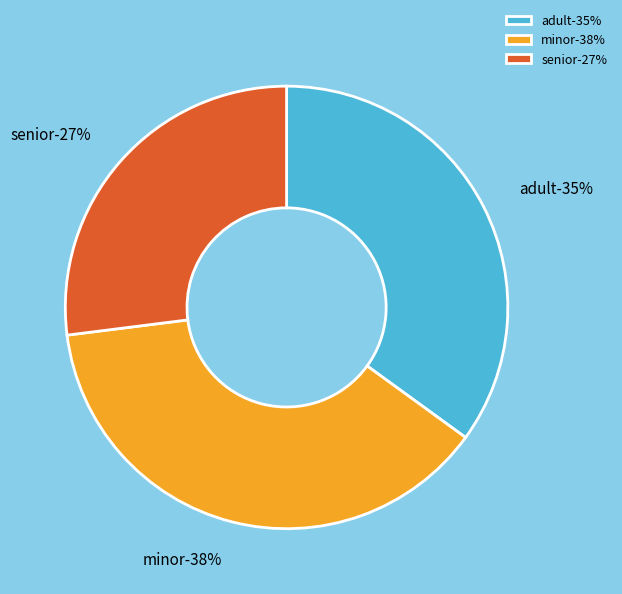

Which category has the biggest portion of the pie?

minor